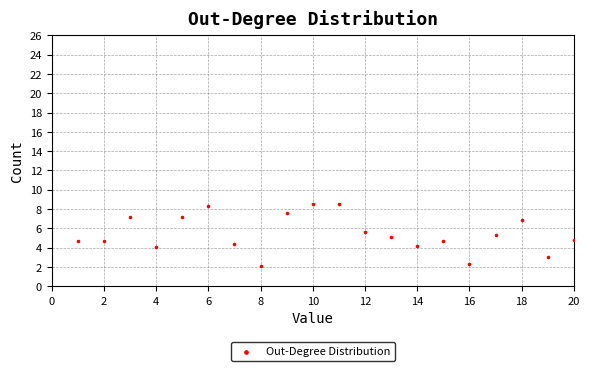

What is the range of X values (max minus min)?

19.0